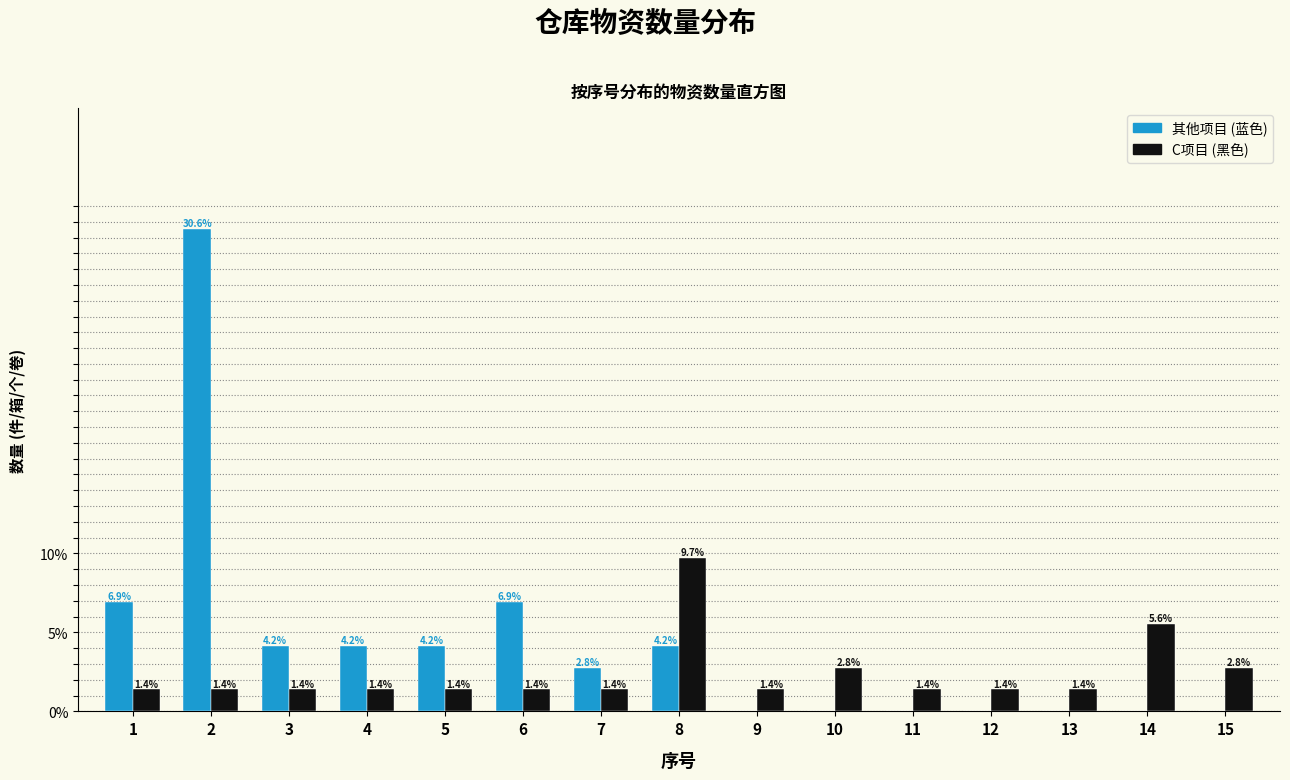

Reading right to left, list all the values displayed in this chart.

其他项目 (蓝色): 15=0.0	14=0.0	13=0.0	12=0.0	11=0.0	10=0.0	9=0.0	8=4.2	7=2.8	6=6.9	5=4.2	4=4.2	3=4.2	2=30.6	1=6.9
C项目 (黑色): 15=2.8	14=5.6	13=1.4	12=1.4	11=1.4	10=2.8	9=1.4	8=9.7	7=1.4	6=1.4	5=1.4	4=1.4	3=1.4	2=1.4	1=1.4